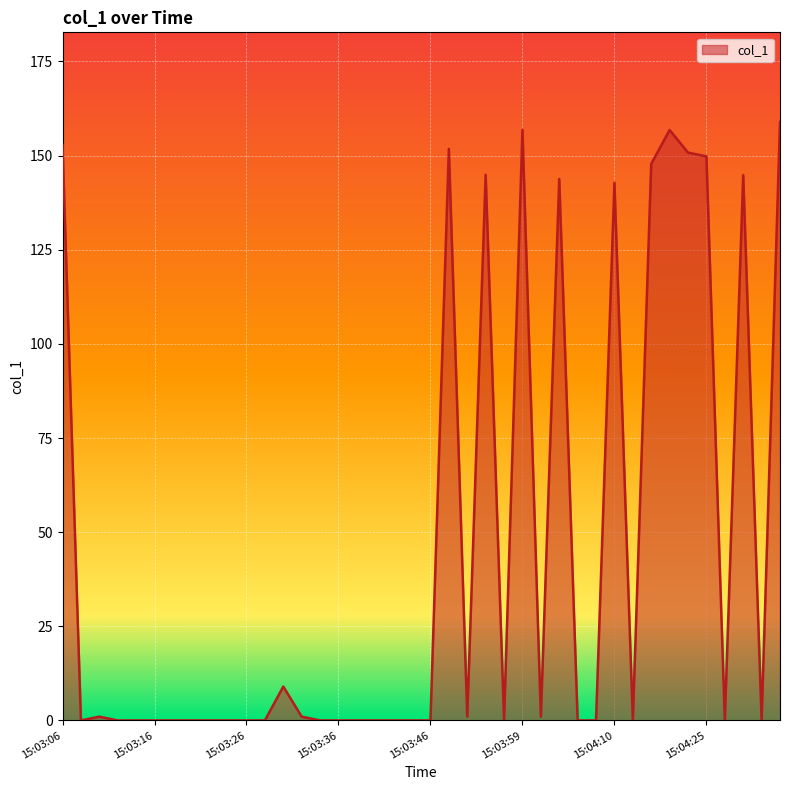

What is the difference between the maximum and minimum values?

158.9